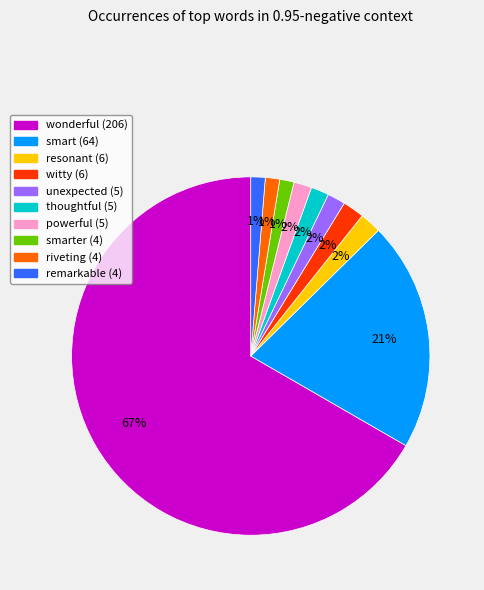

Is there any slice that represents more than half of the pie?

Yes